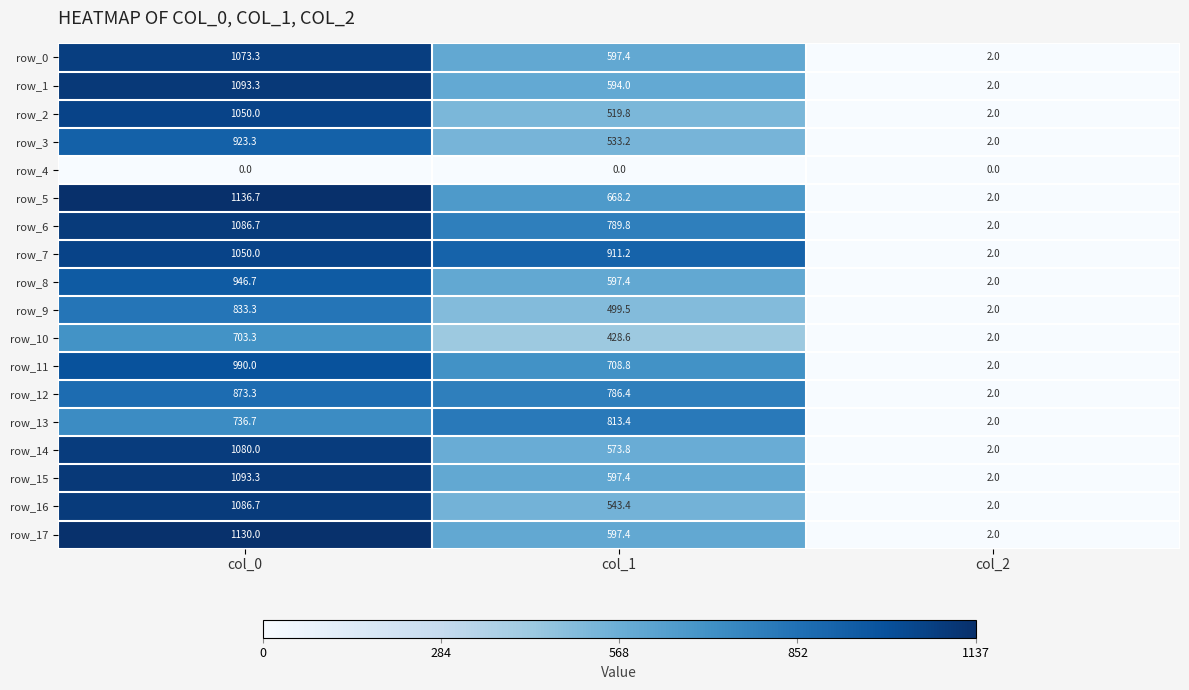

Where is row_1 nearest to the value 547?

col_1